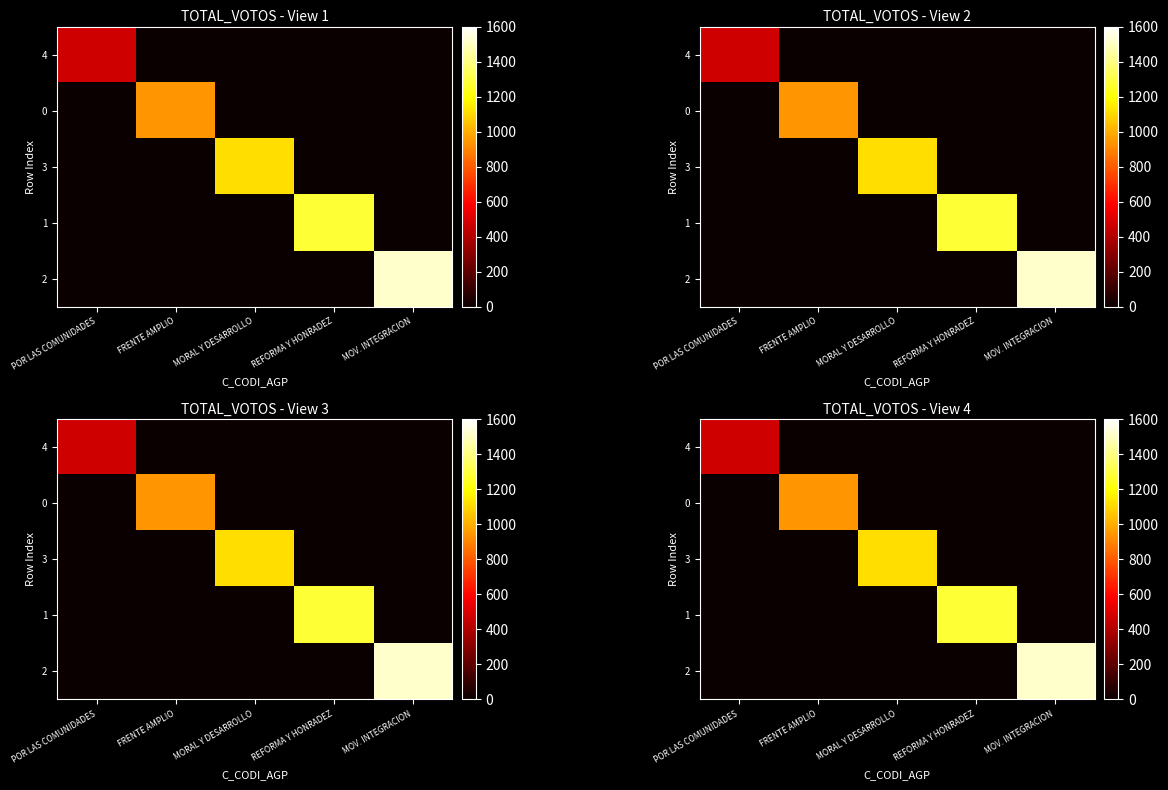

Is it true that 3 equals -450 at MOV. INTEGRACION?

False